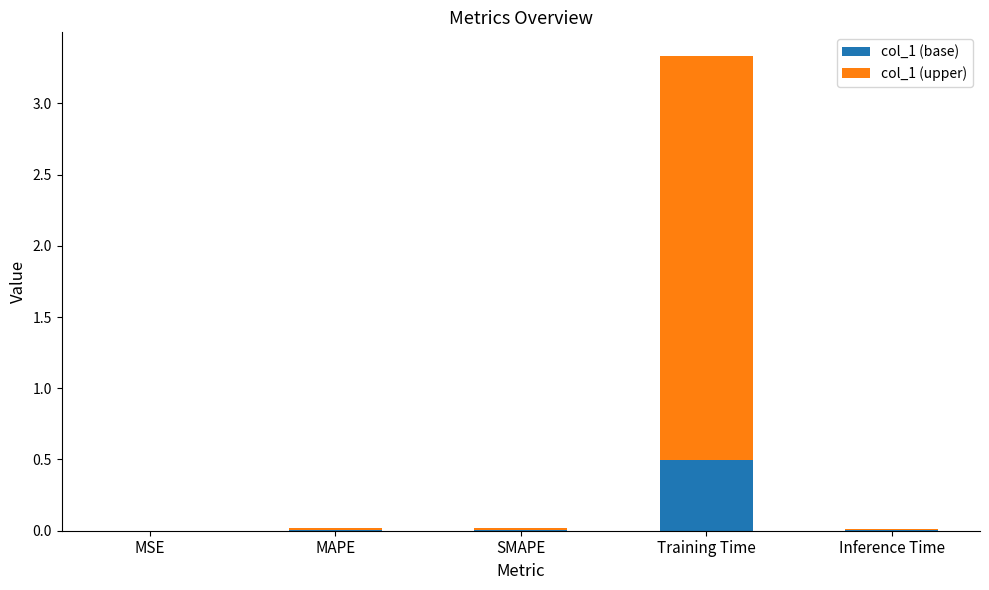

What is the total value across all series at Training Time?

3.3